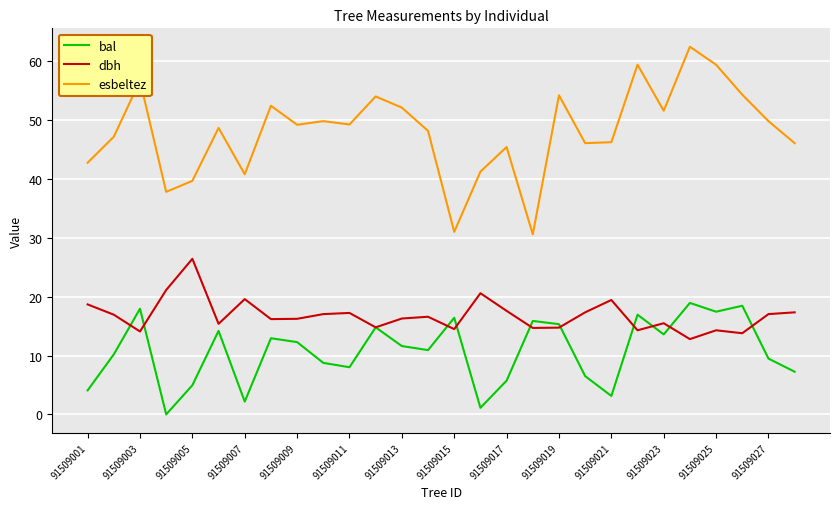

Rank the series by their maximum value, from highest to lowest.

esbeltez, dbh, bal